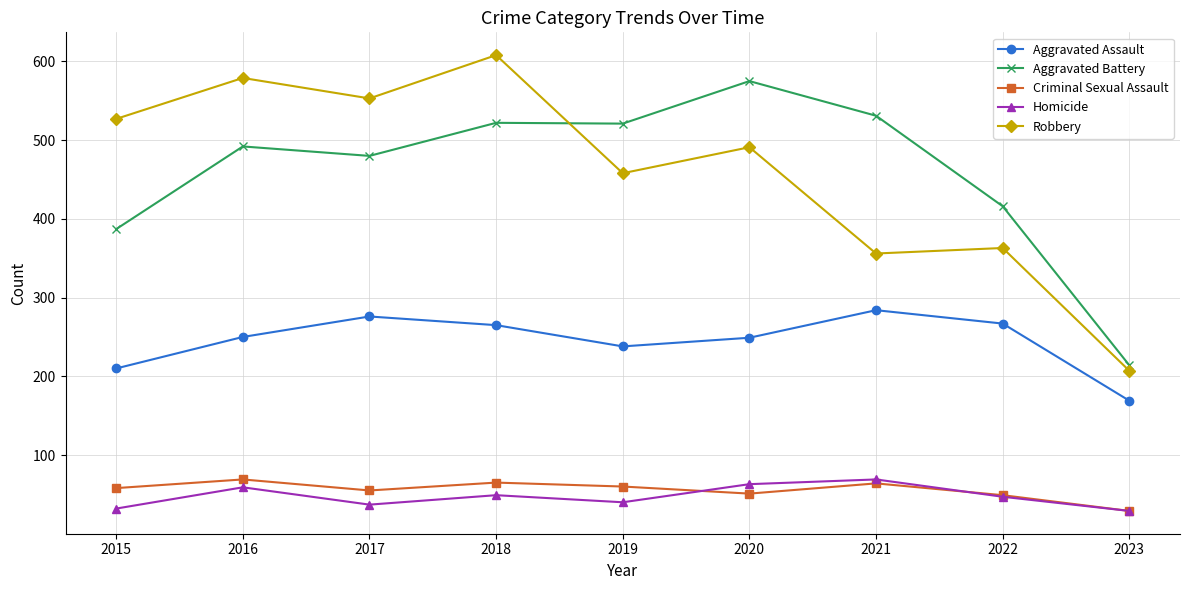

At how many categories does at least one series exceed 546?

4